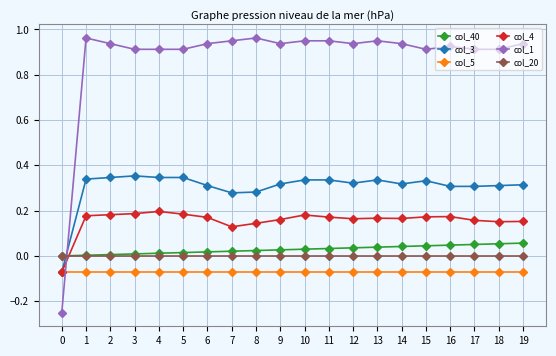

How many times do col_40 and col_1 cross each other?

1